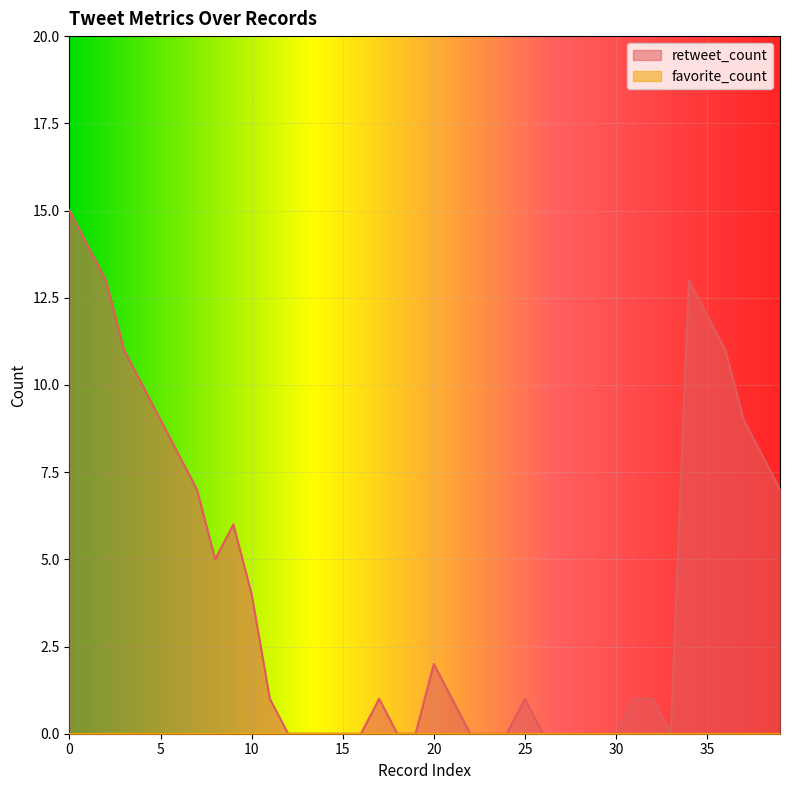

How many data points does each series have?

40